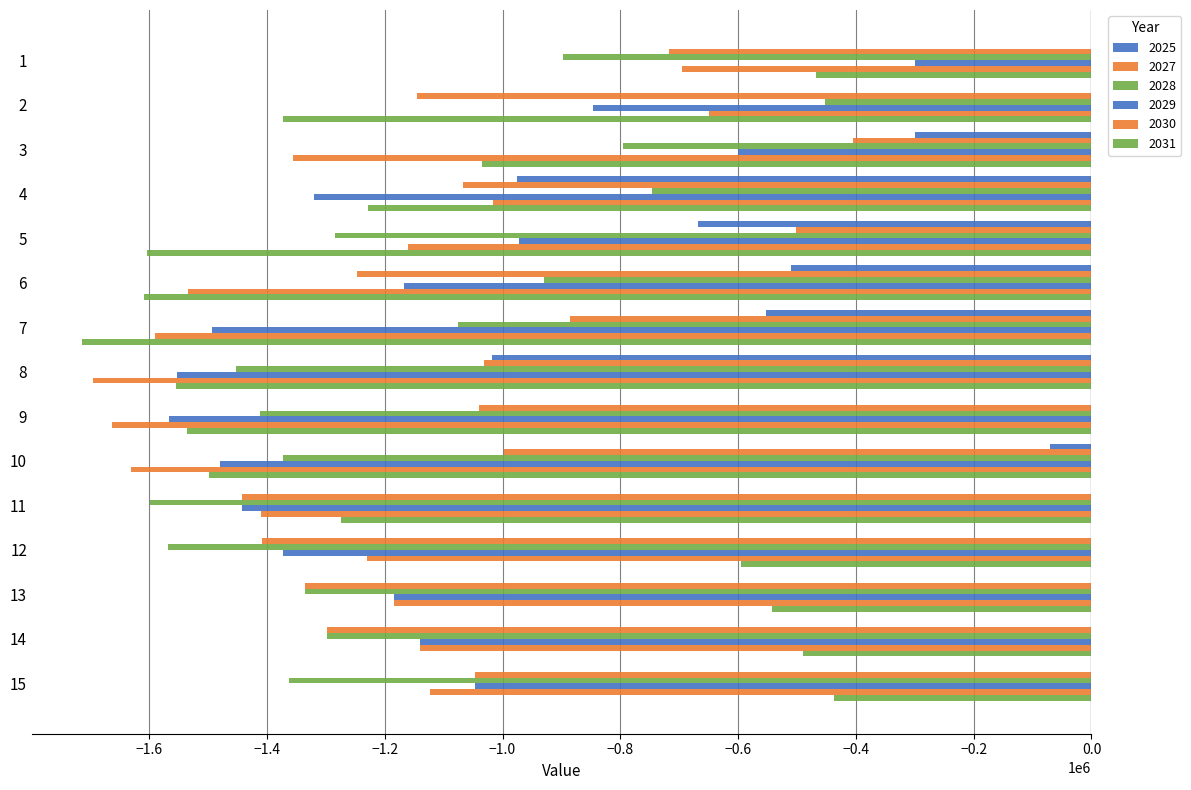

What is the maximum value for 2031?

-437638.8